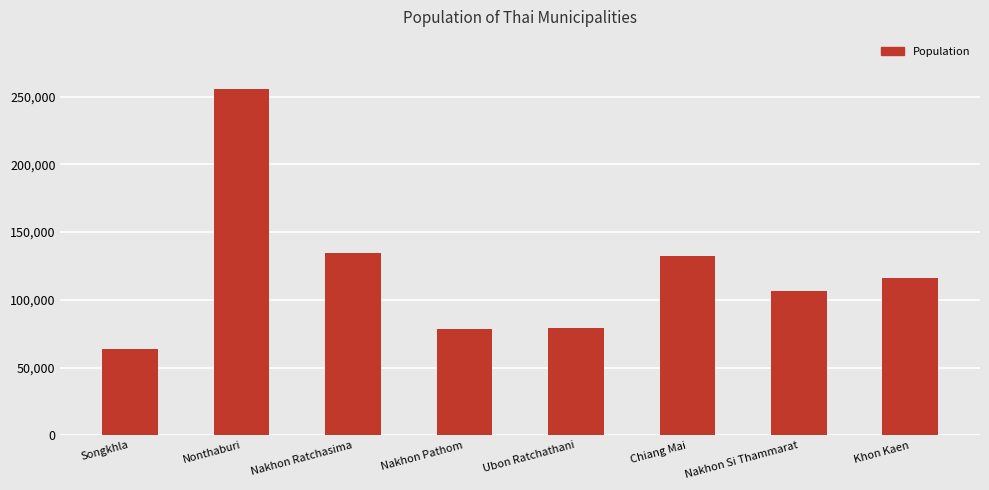

What is the greatest value displayed?

255671